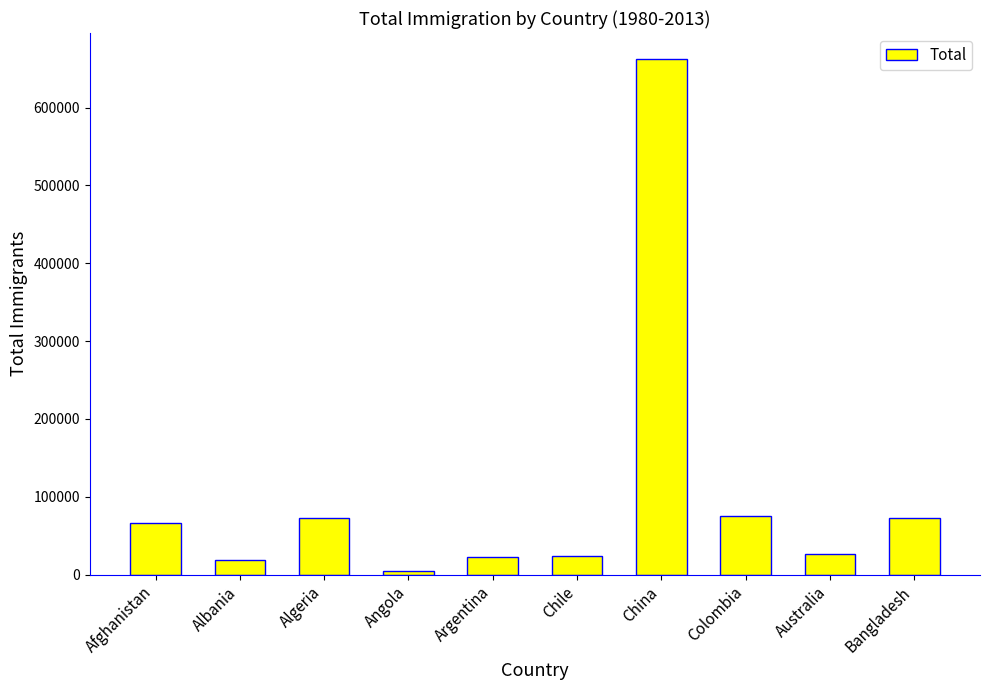

Count the number of data series in this chart.

1